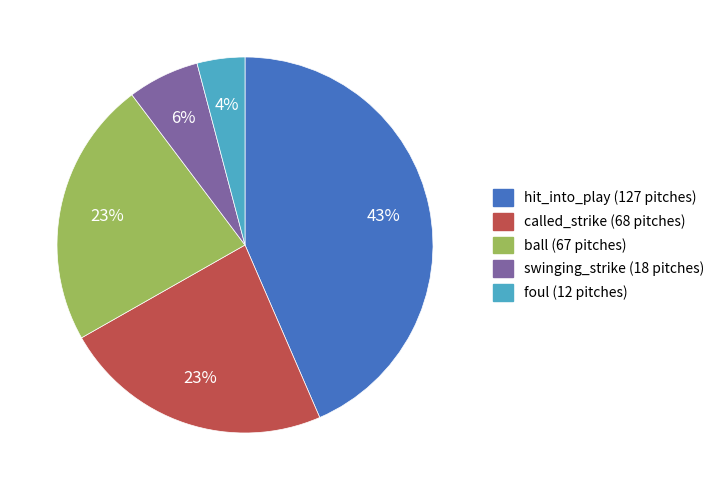

How many slices are in this pie chart?

5